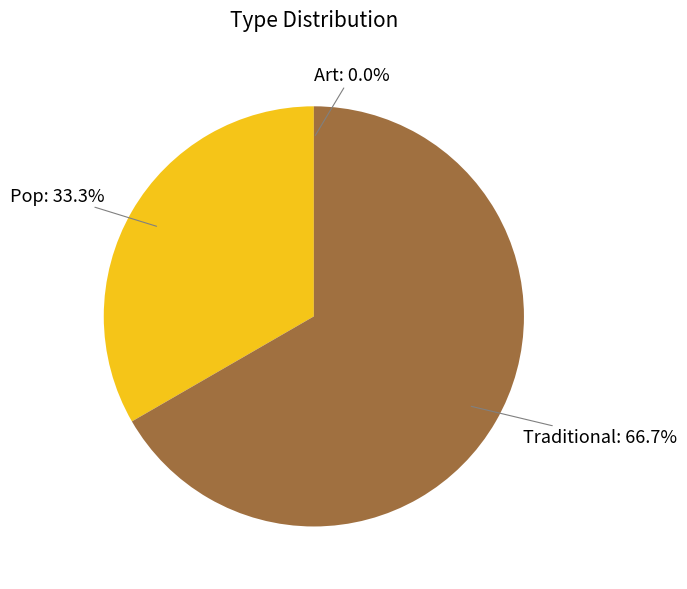

Is there any slice that represents more than half of the pie?

Yes